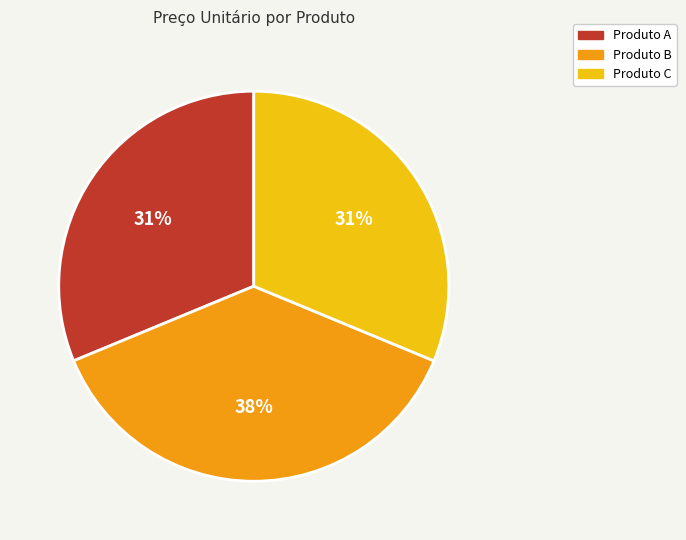

What percentage is the Produto A slice, to the nearest percent?

31%